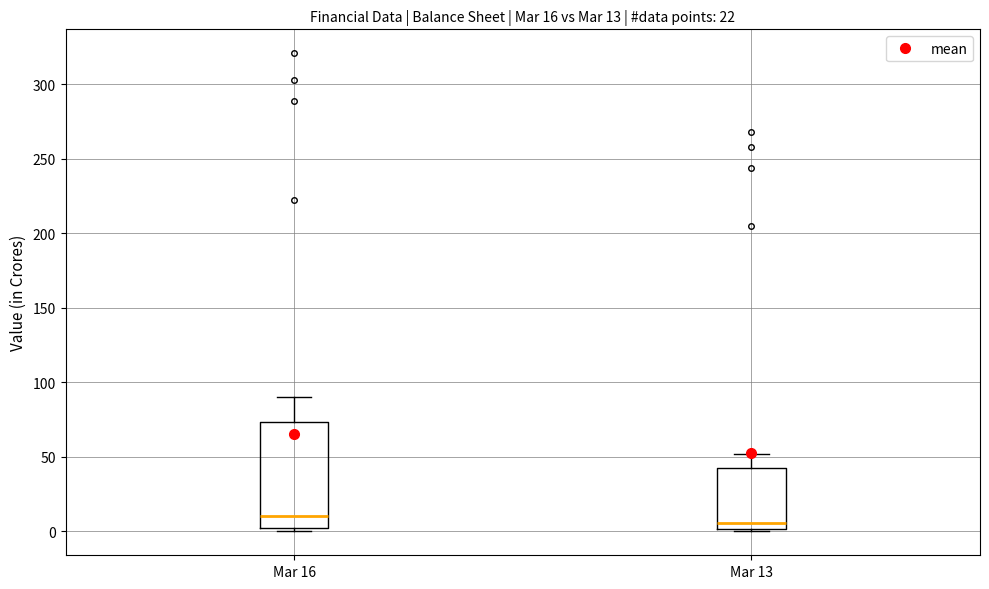

Which box is the tallest, from its lower edge to its upper edge?

Mar 16